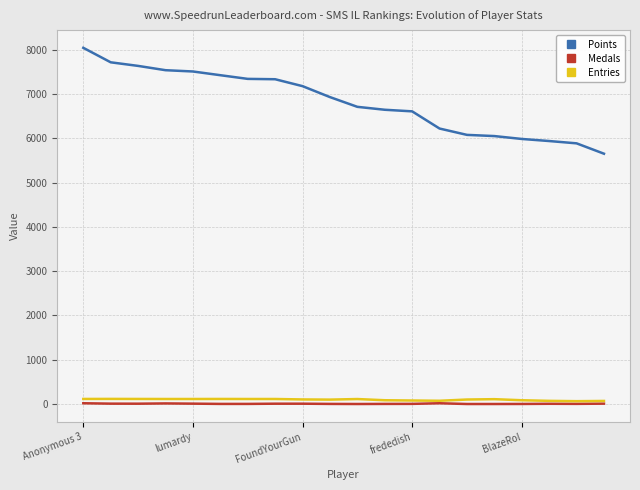

True or false: Entries and Points cross at least once.

False